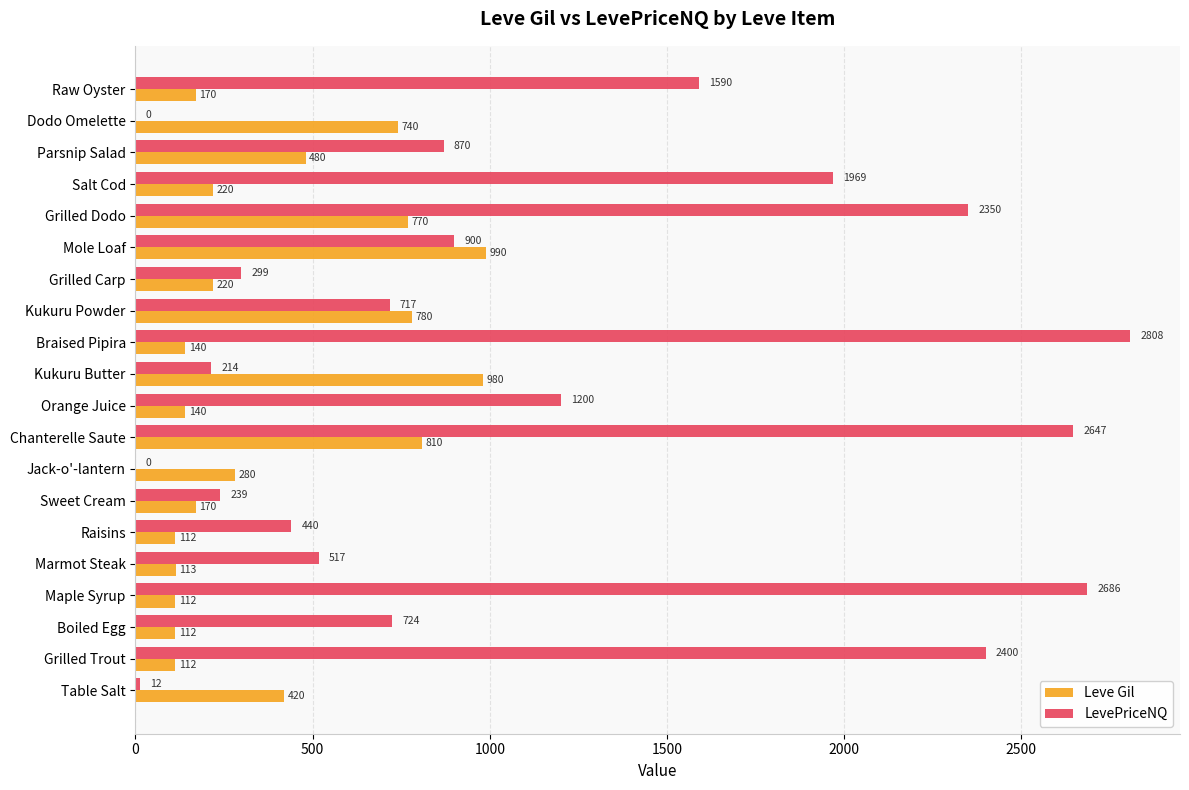

Is the value of Leve Gil at Table Salt greater than the value of LevePriceNQ at Grilled Dodo?

No